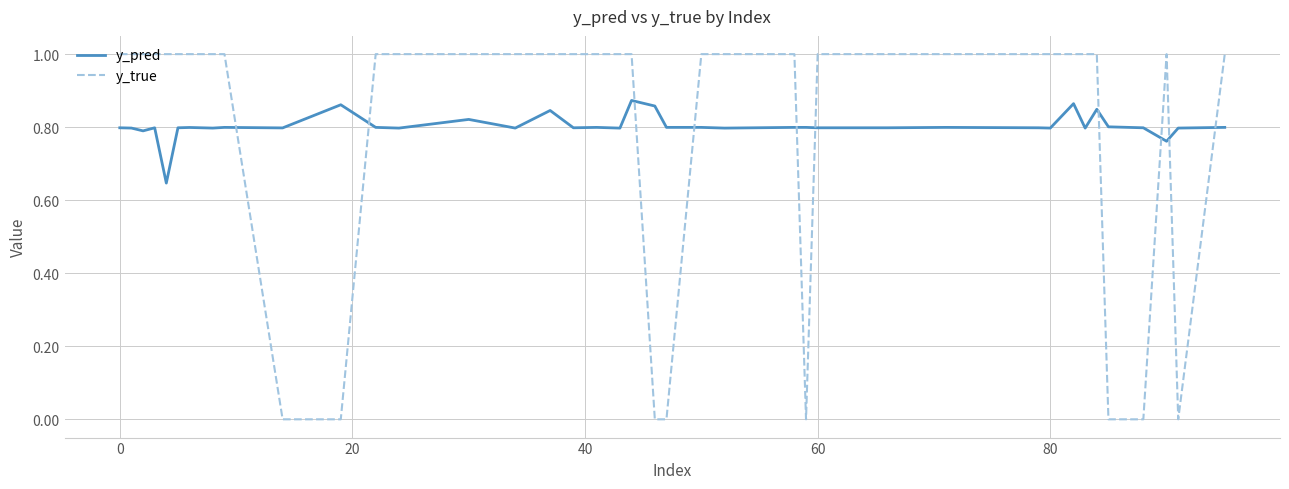

What is the difference between the maximum and minimum values in the y_true series?

1.0